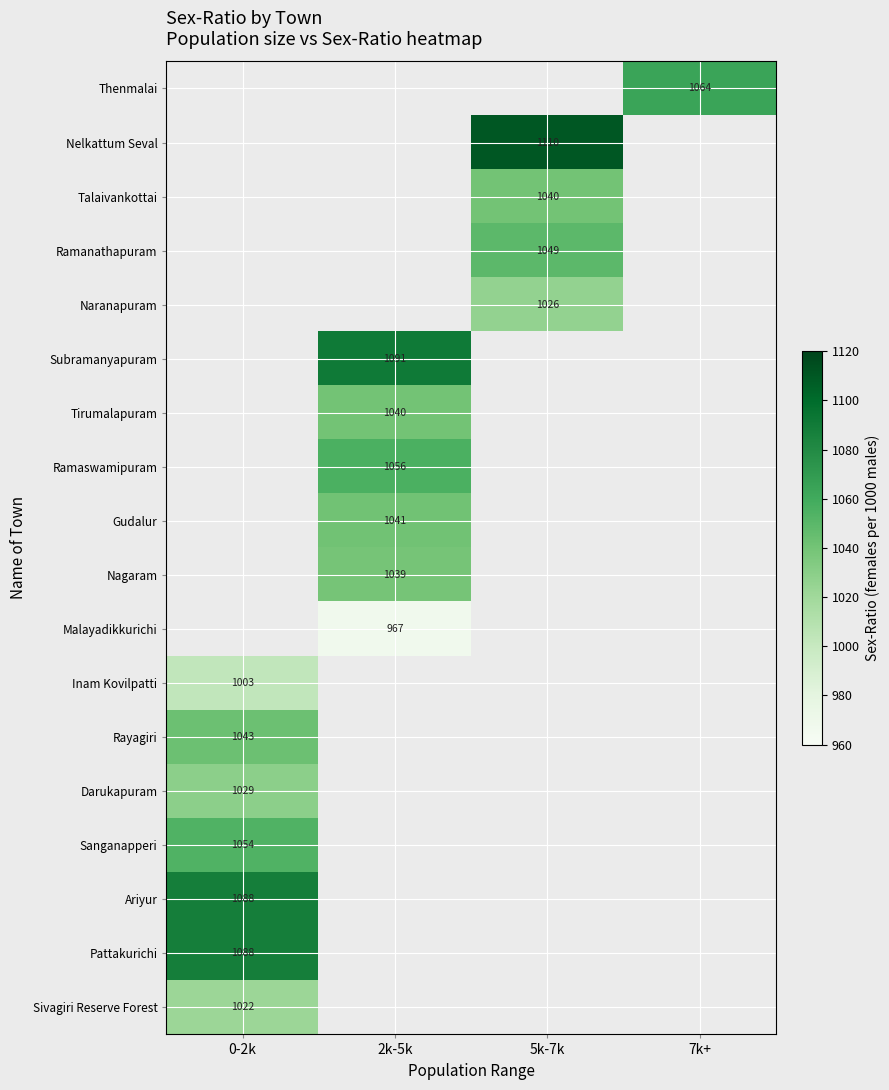

The Subramanyapuram series shows 547 at 2k-5k. True or false?

False